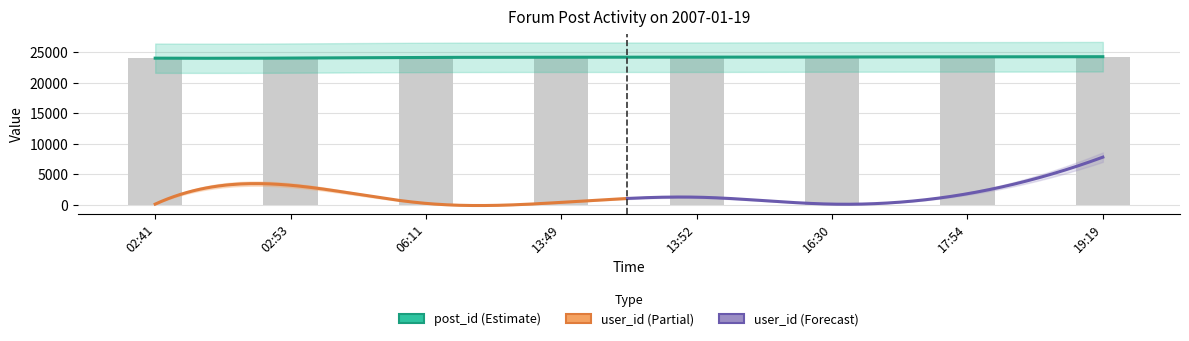

What is the ratio of the value at 17:54 to the value at 19:19?

1.0